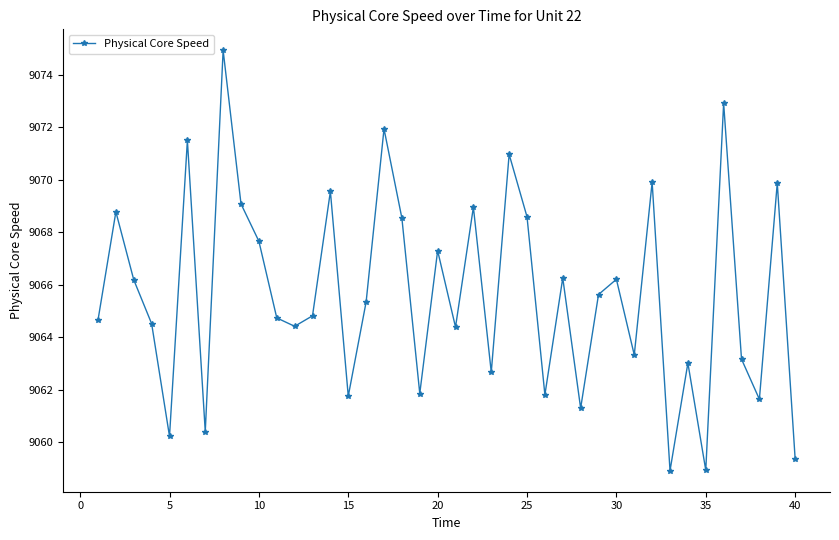

What is the value of the 26th point from the left?

9061.8